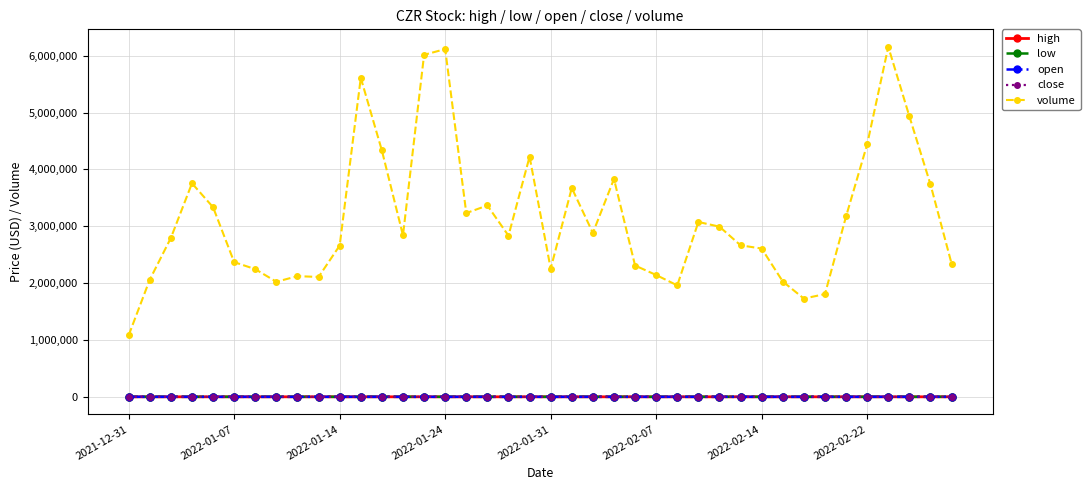

What is the value of the volume point at the 5th from the left?

3335400.0